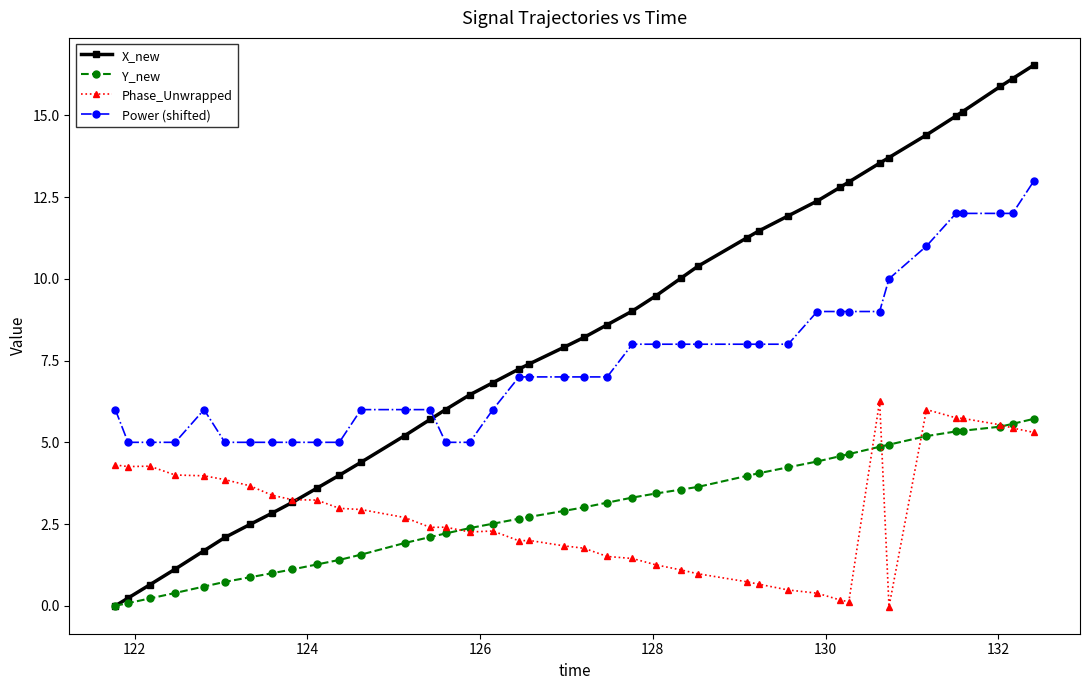

Which series has the largest range (max minus min)?

X_new